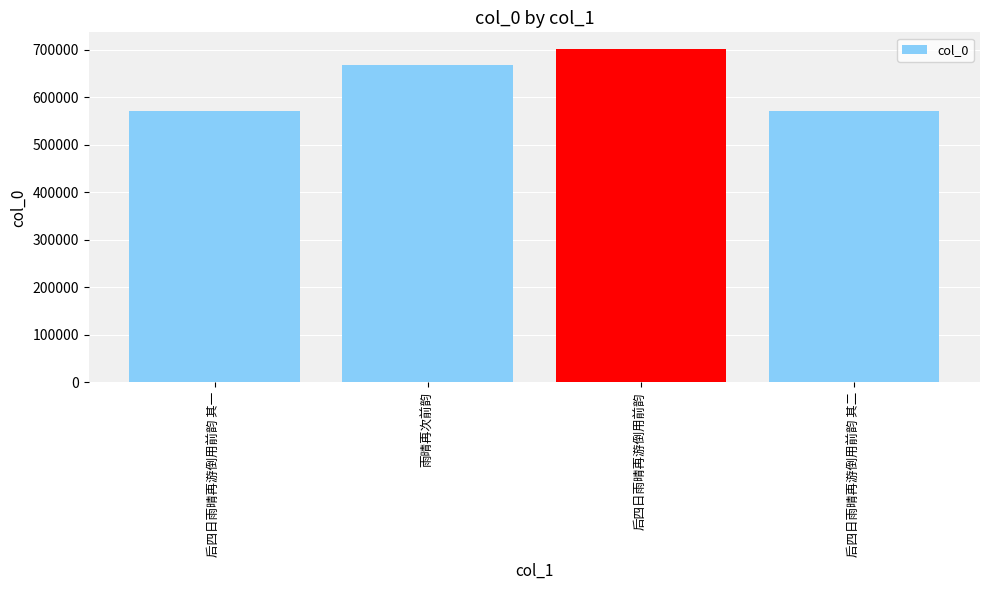

What is the change in value from 雨晴再次前韵 to 后四日雨晴再游倒用前韵?

+34416